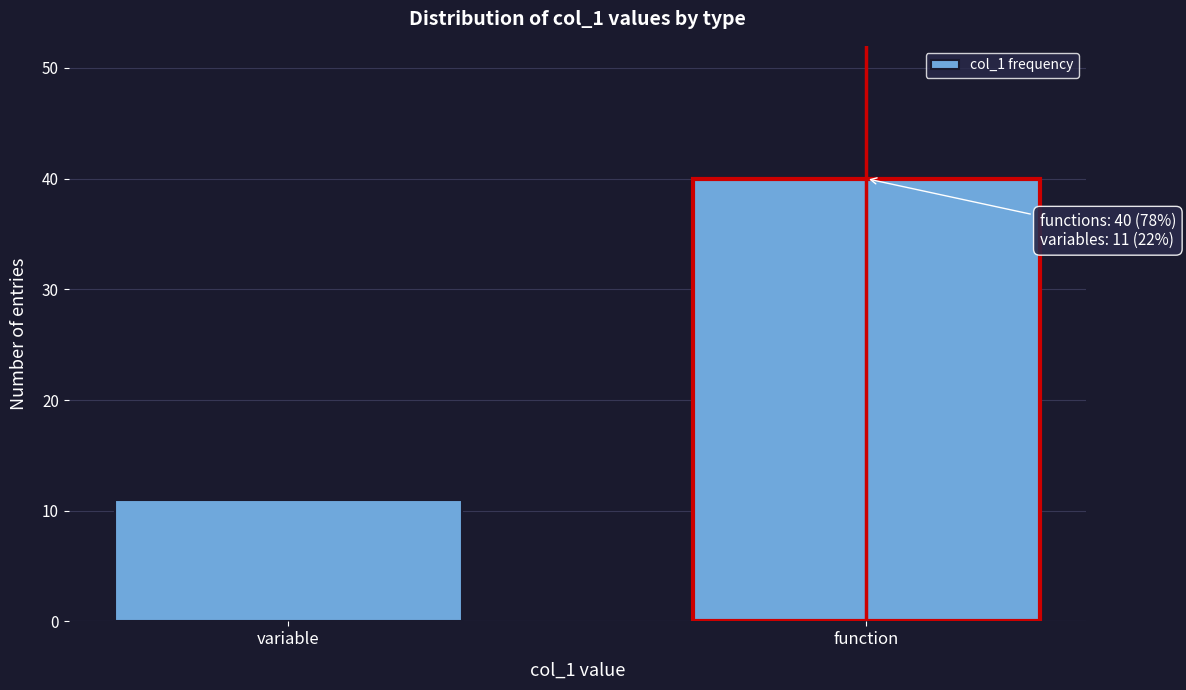

Reading left to right, transcribe all the data shown in this chart.

variable=11	function=40